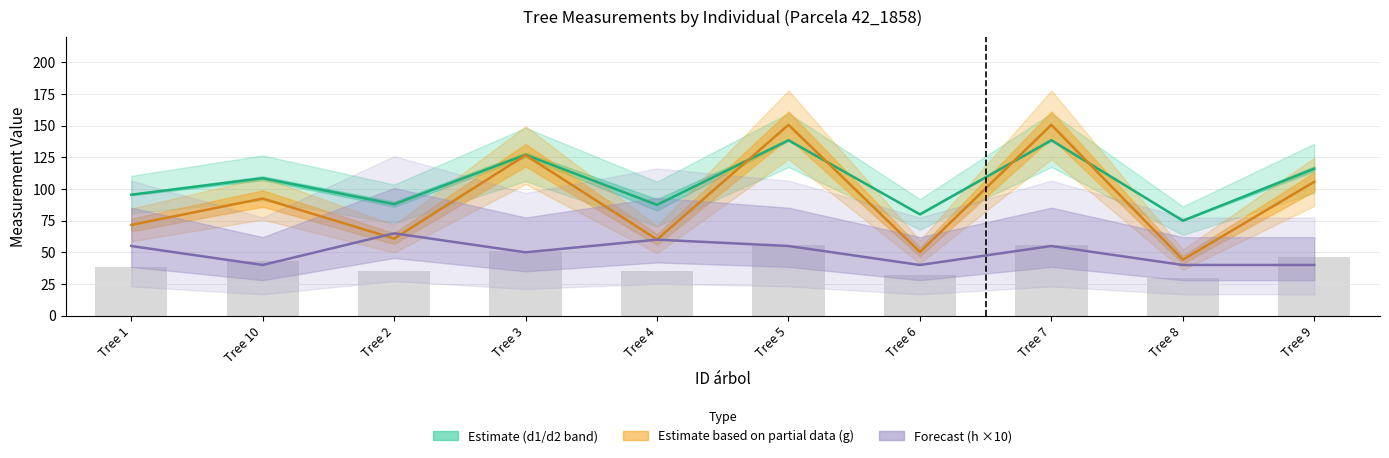

How many data points in h are less than 55?

5